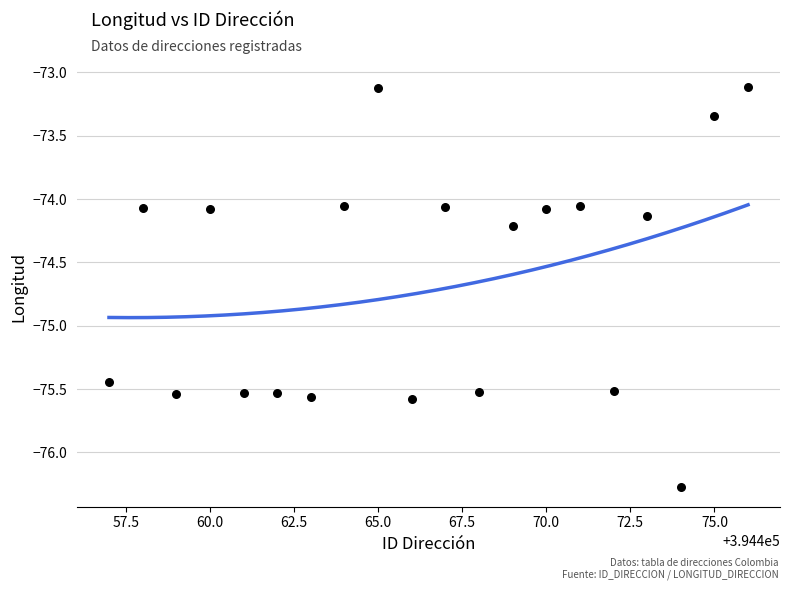

What is the range of Y values (max minus min)?

3.2